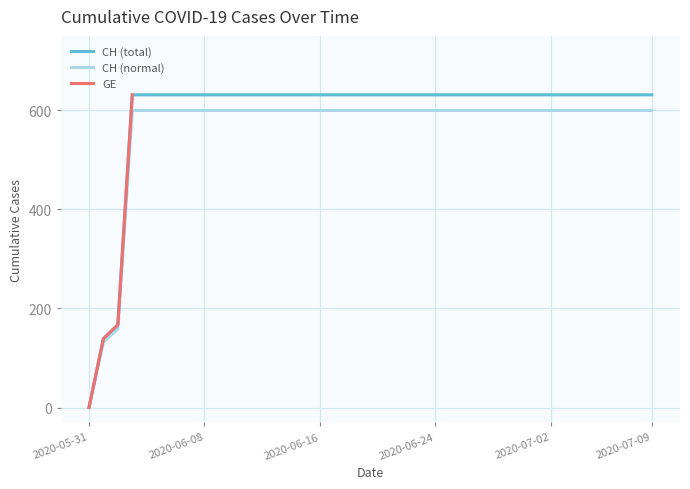

What position from the left is 2020-06-21?

7